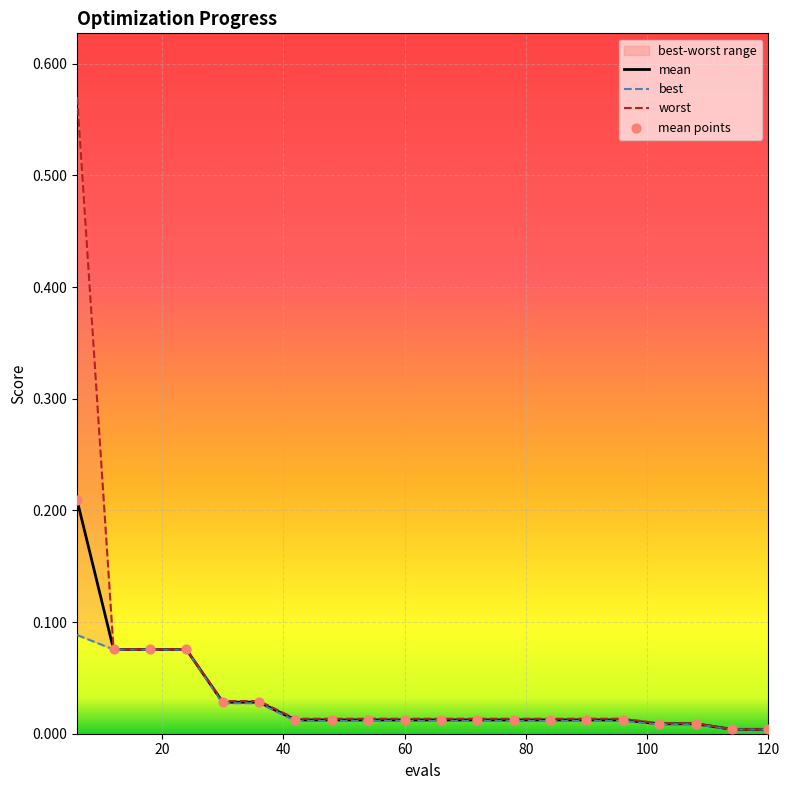

What are all the series names shown in the legend?

mean, best, worst